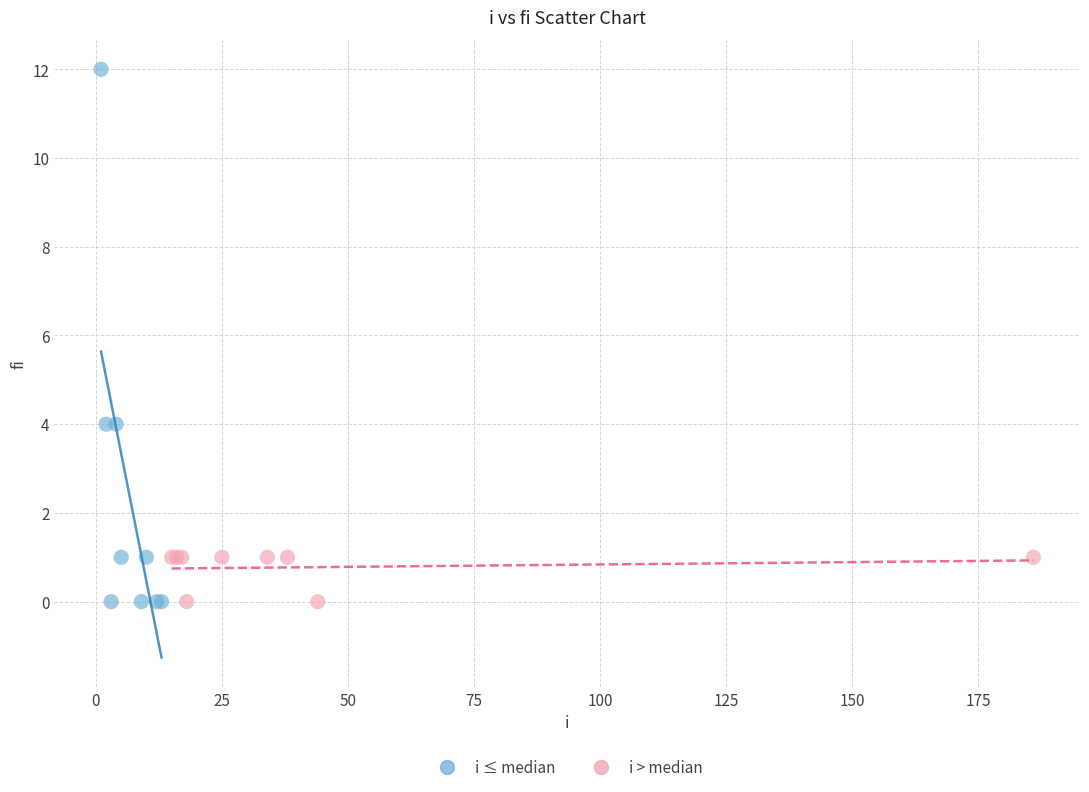

Which series contains the highest Y value?

i ≤ median